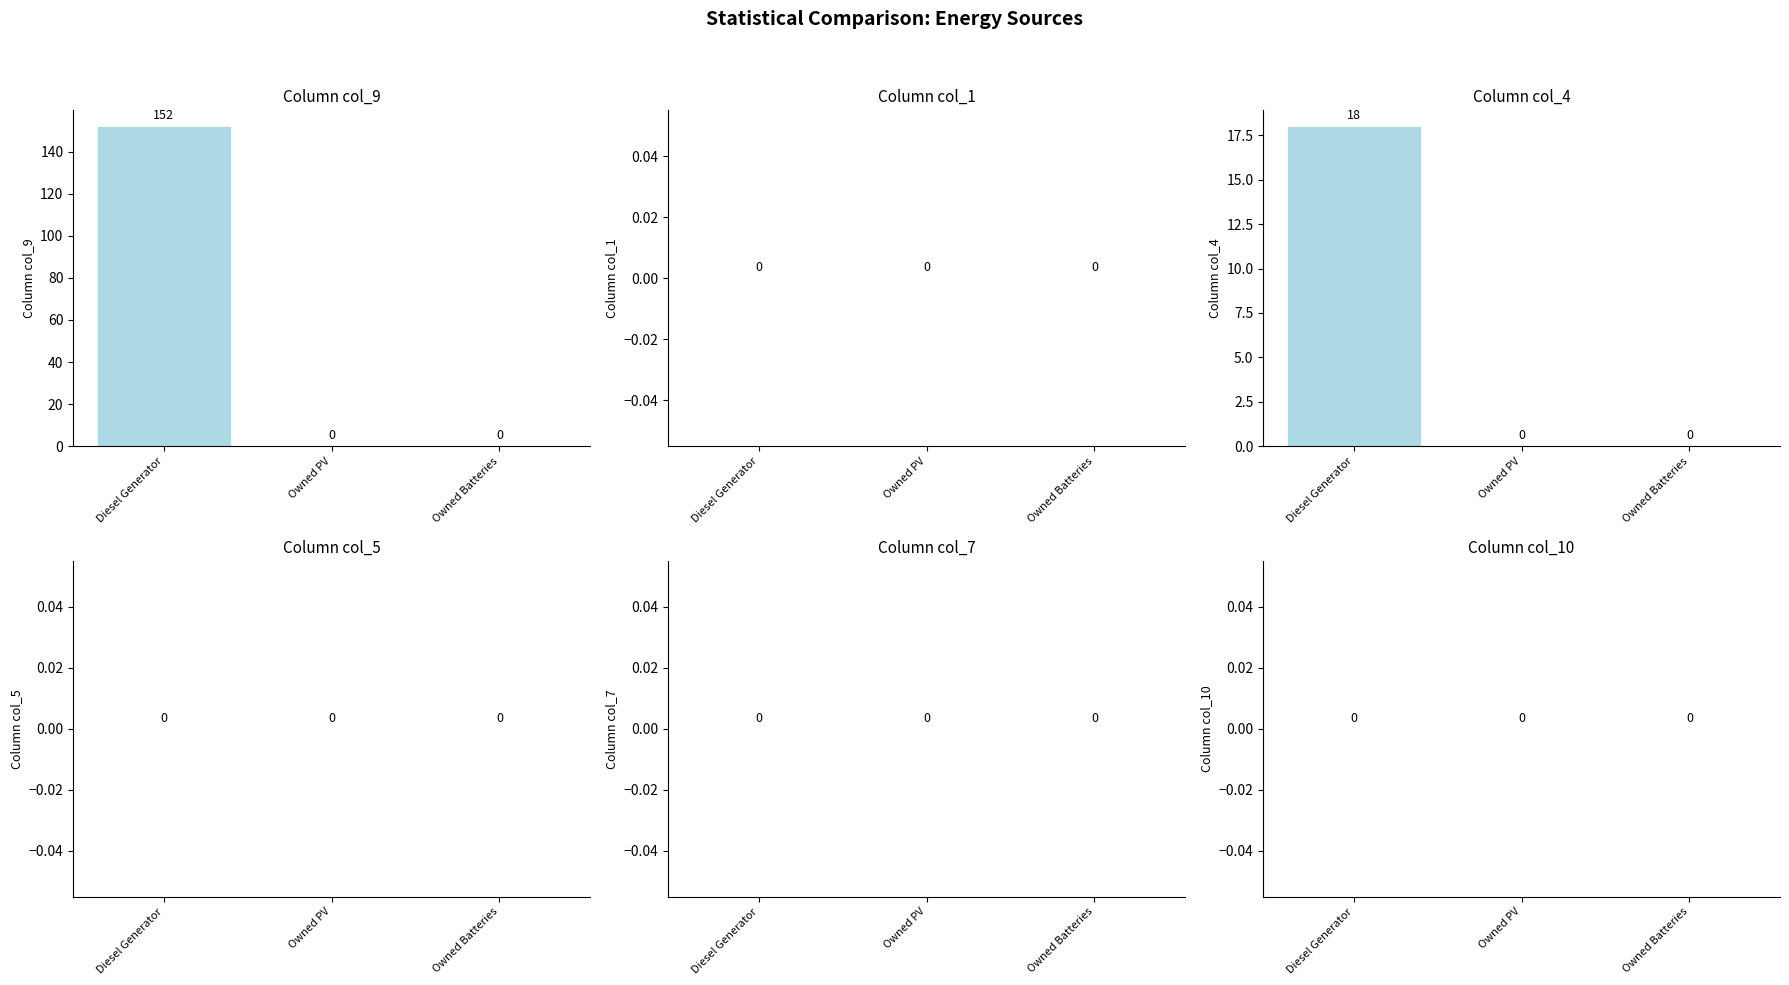

Rank the categories by col_1 value from lowest to highest.

Diesel Generator, Owned PV, Owned Batteries